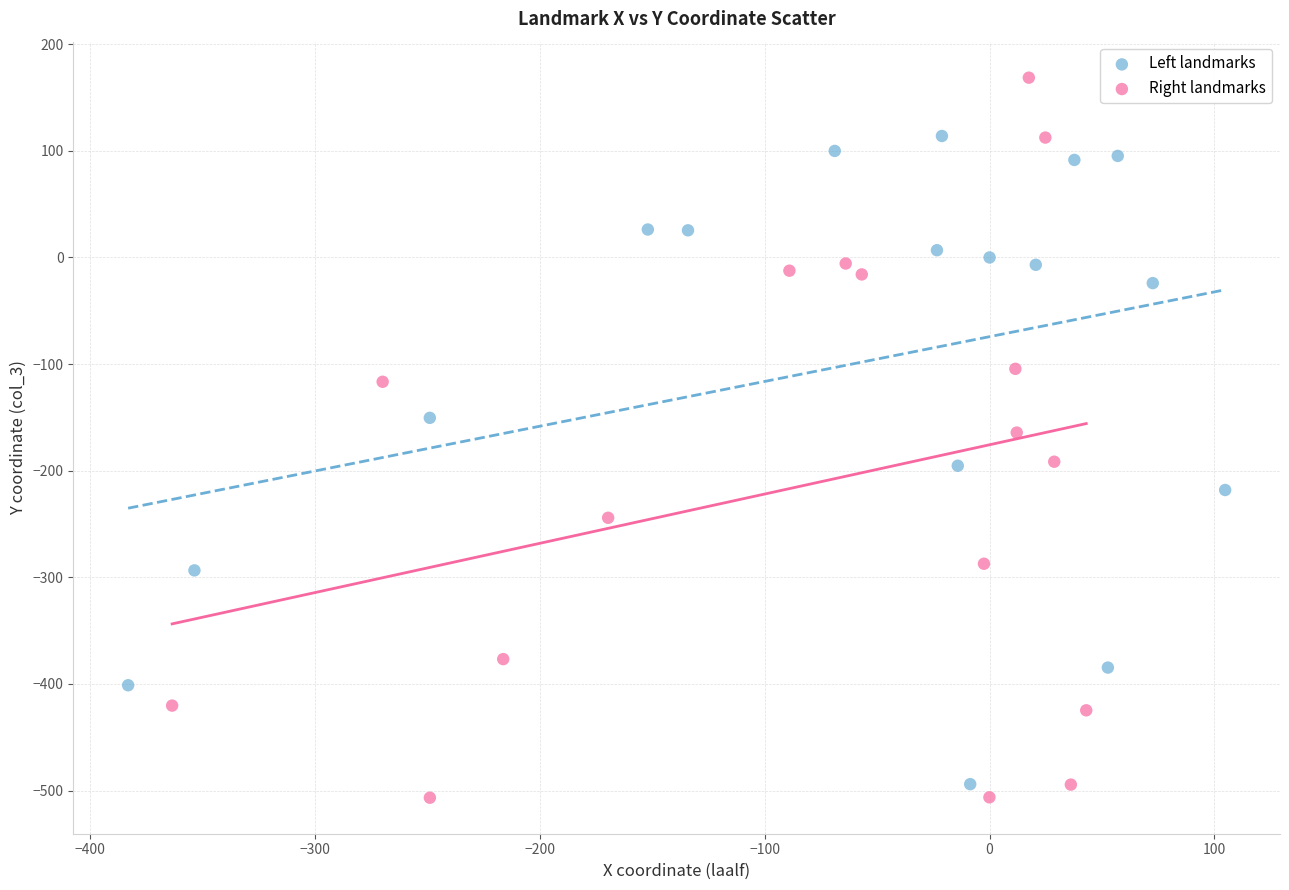

Which series contains the highest Y value?

Right landmarks